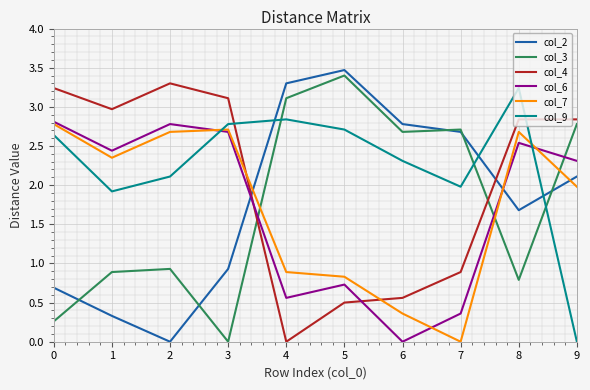

Which series has the largest total across all categories?

col_9